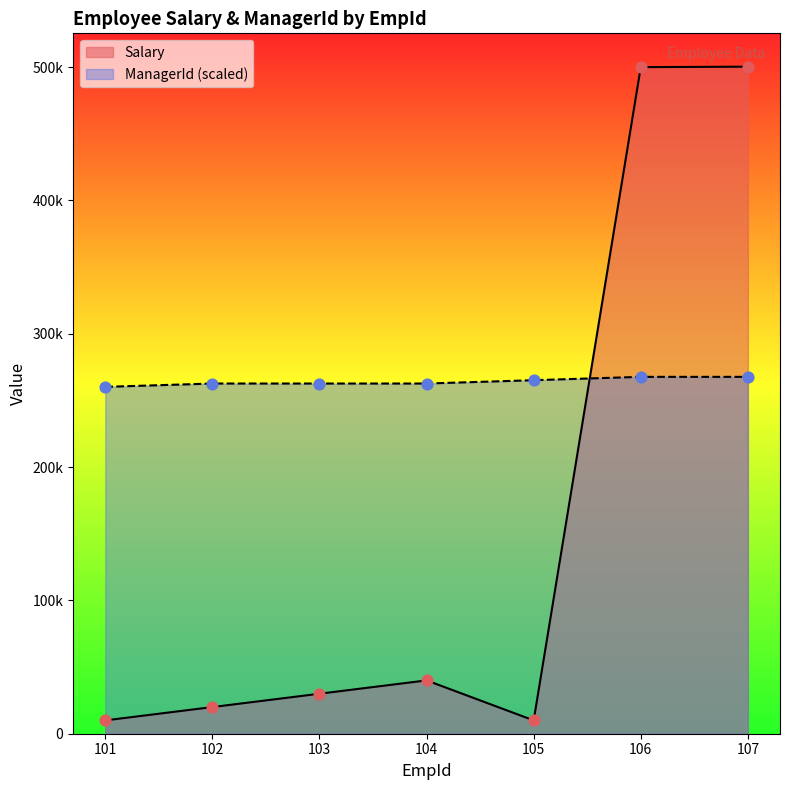

Is the value of Salary at 104 greater than the value of ManagerId at 106?

No